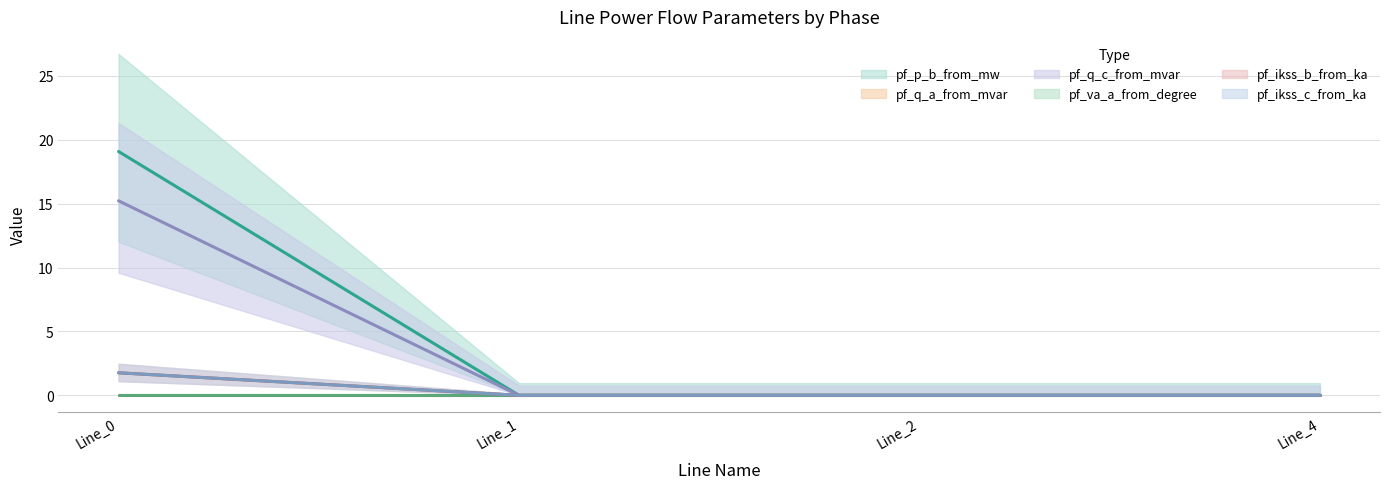

What is the difference between the maximum and minimum values in the pf_p_b_from_mw series?

1.8